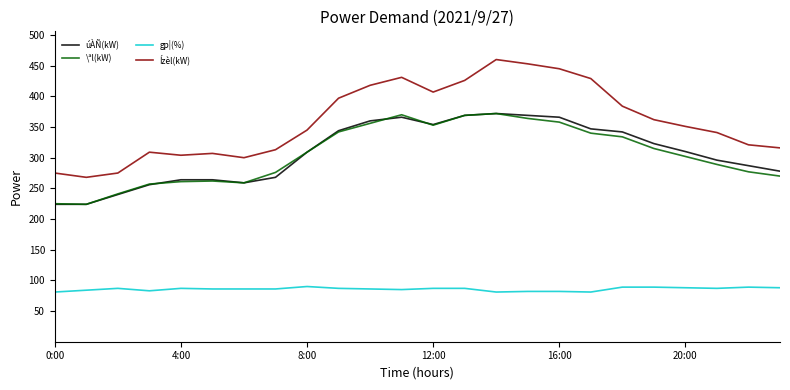

What is the maximum value for \ªl(kW)?

372